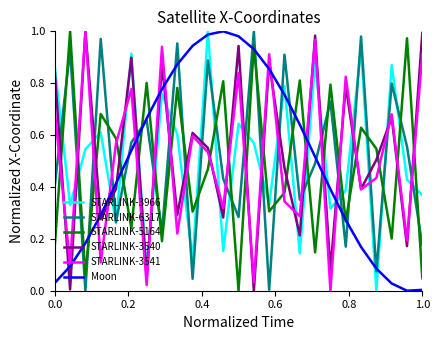

Is this an area chart (filled region under the line)?

No